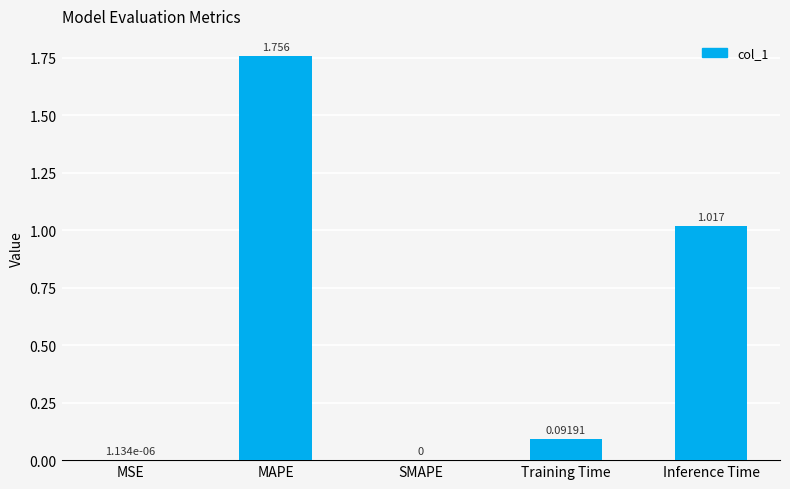

Between Inference Time and MSE, which is larger?

Inference Time